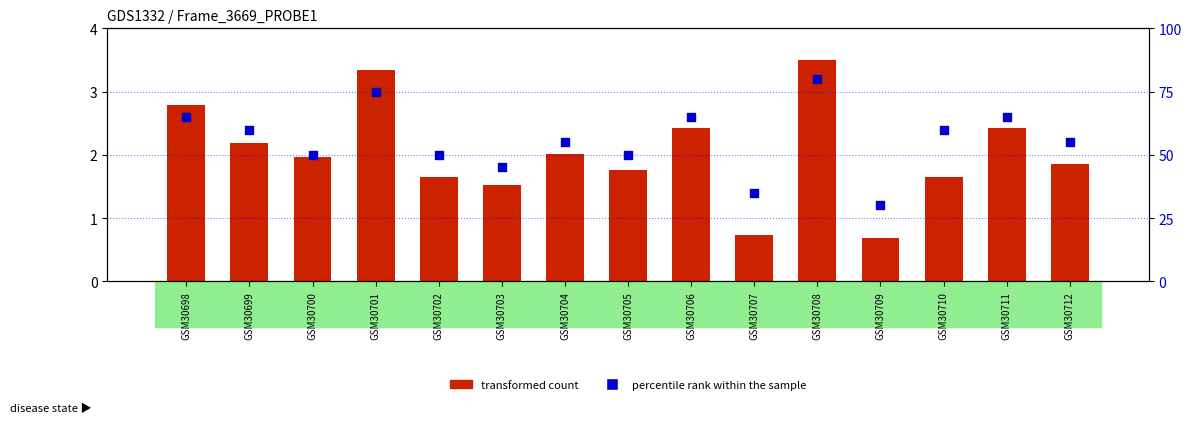

Is the value of percentile rank within the sample at GSM30701 greater than the value of transformed count at GSM30700?

Yes